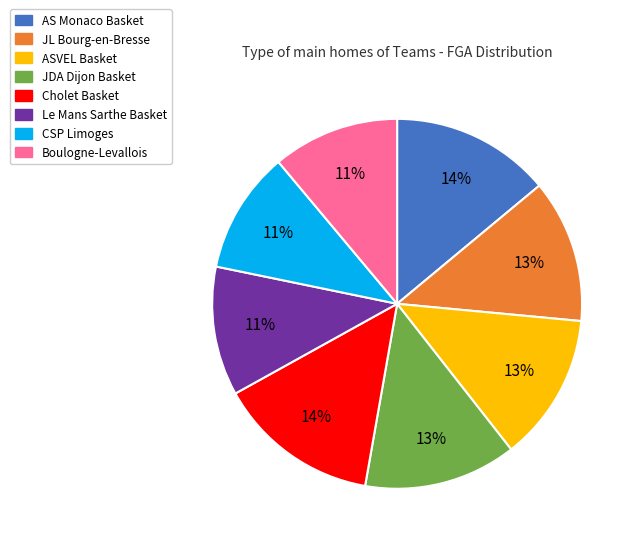

Is there a majority slice in this chart?

No